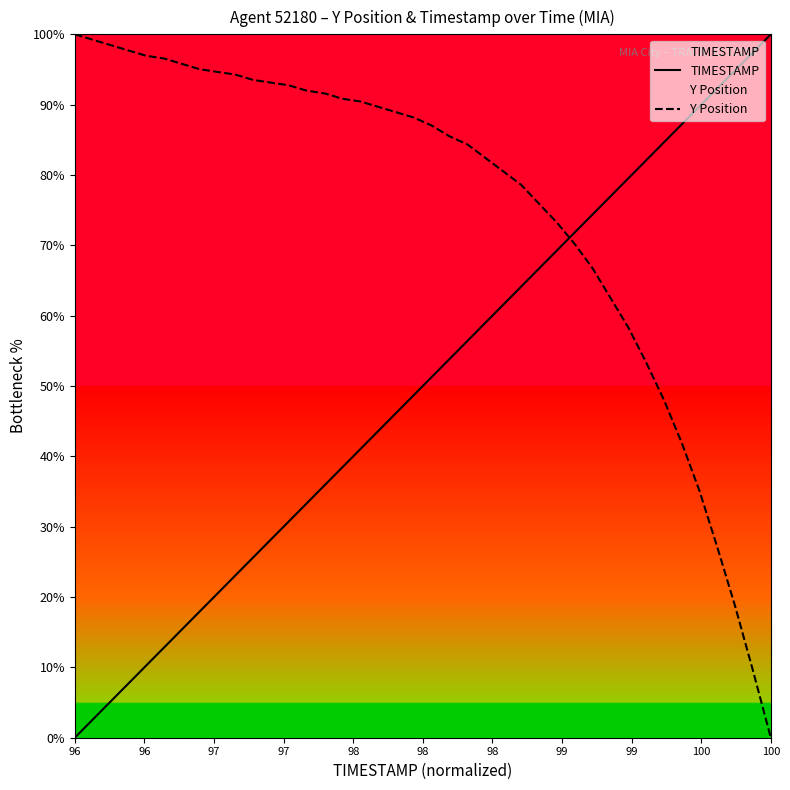

Which series ends up on top after the final intersection of TIMESTAMP and Y Position?

TIMESTAMP